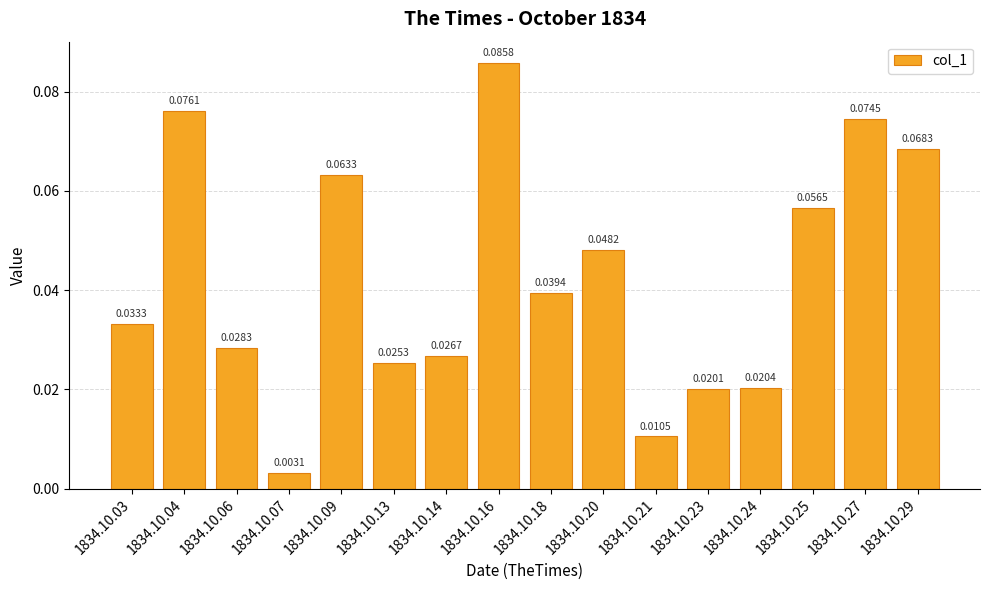

What is the change in value from 1834.10.21 to 1834.10.29?

+0.1